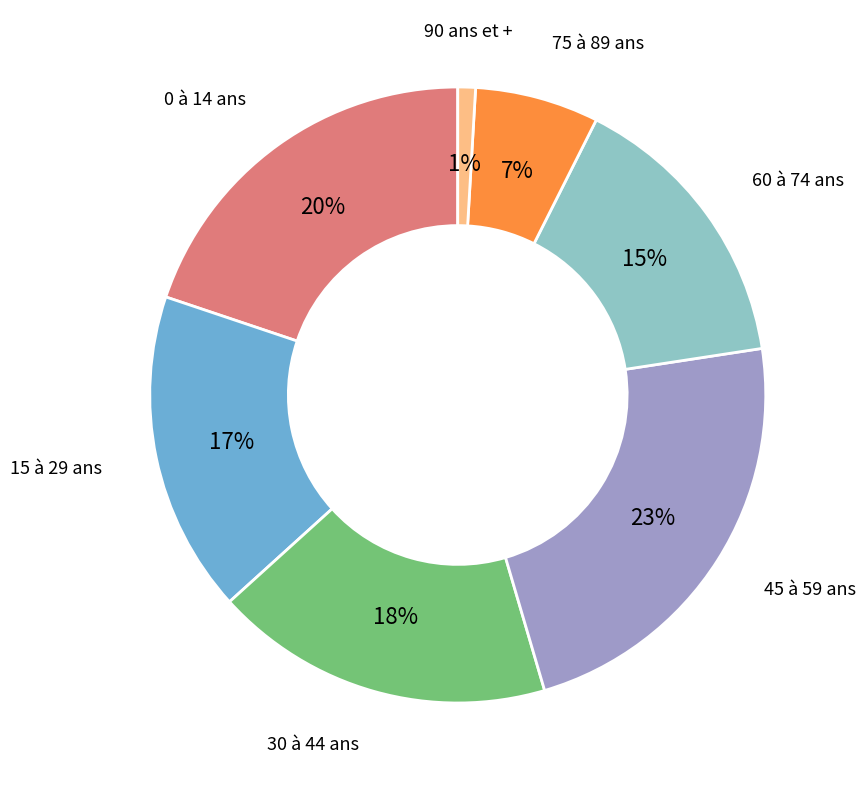

Count the number of slices in the pie.

7